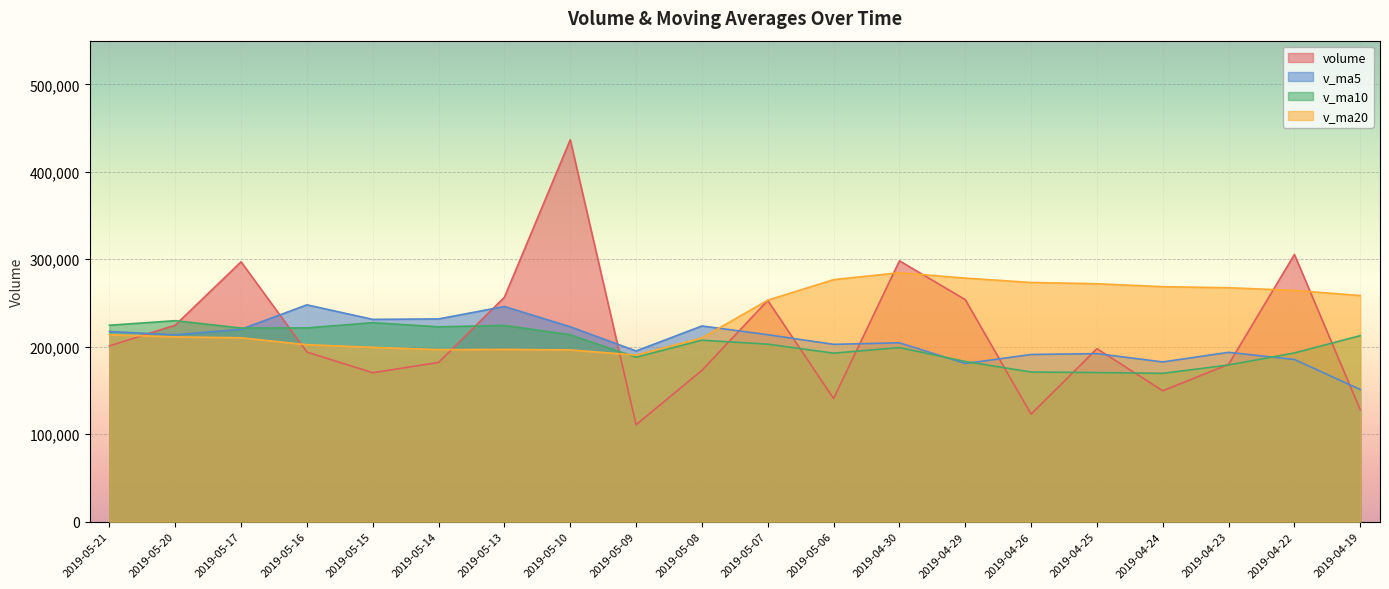

What is the minimum value for volume?

110802.4